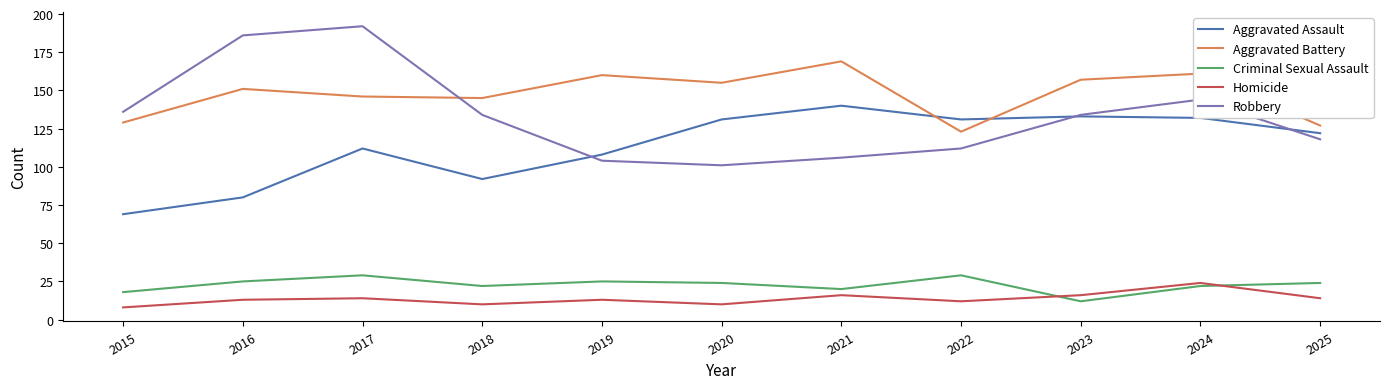

Reading left to right, what are all the values shown in this chart?

Aggravated Assault: 69	80	112	92	108	131	140	131	133	132	122
Aggravated Battery: 129	151	146	145	160	155	169	123	157	161	127
Criminal Sexual Assault: 18	25	29	22	25	24	20	29	12	22	24
Homicide: 8	13	14	10	13	10	16	12	16	24	14
Robbery: 136	186	192	134	104	101	106	112	134	144	118